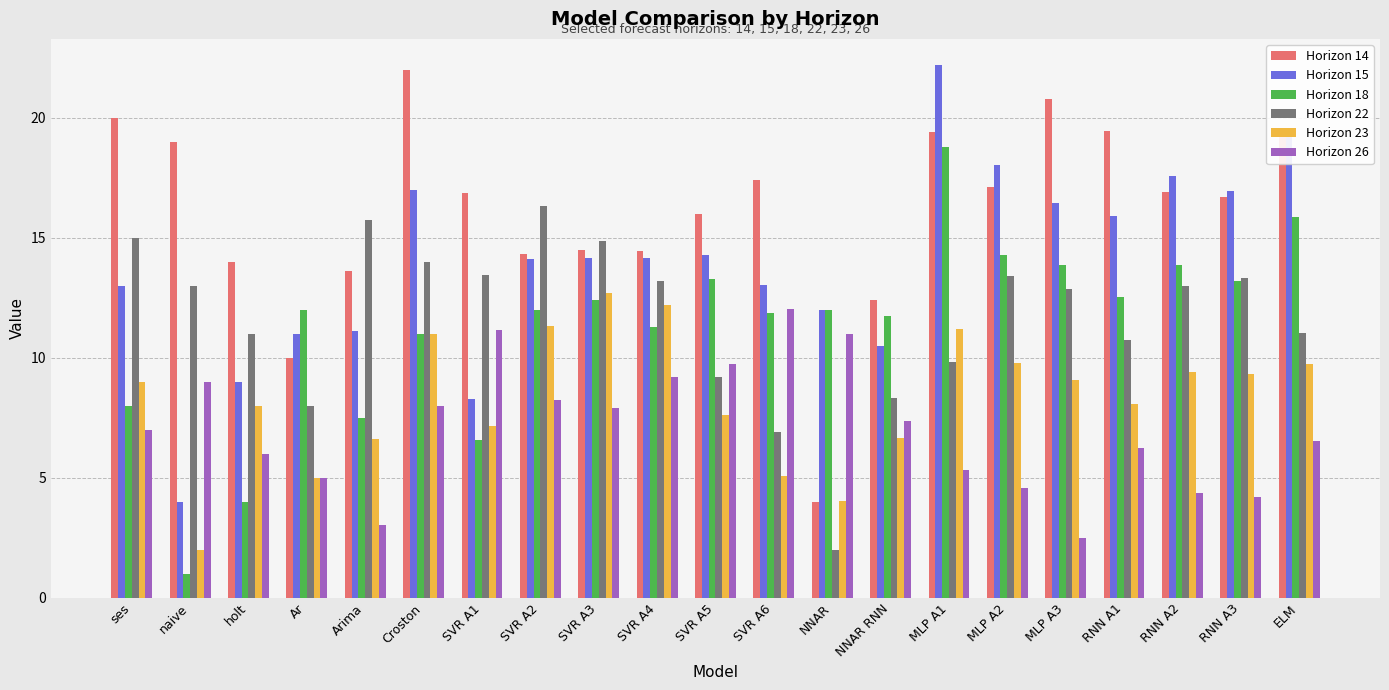

Which category has the highest value in the Horizon 15 series?

MLP A1